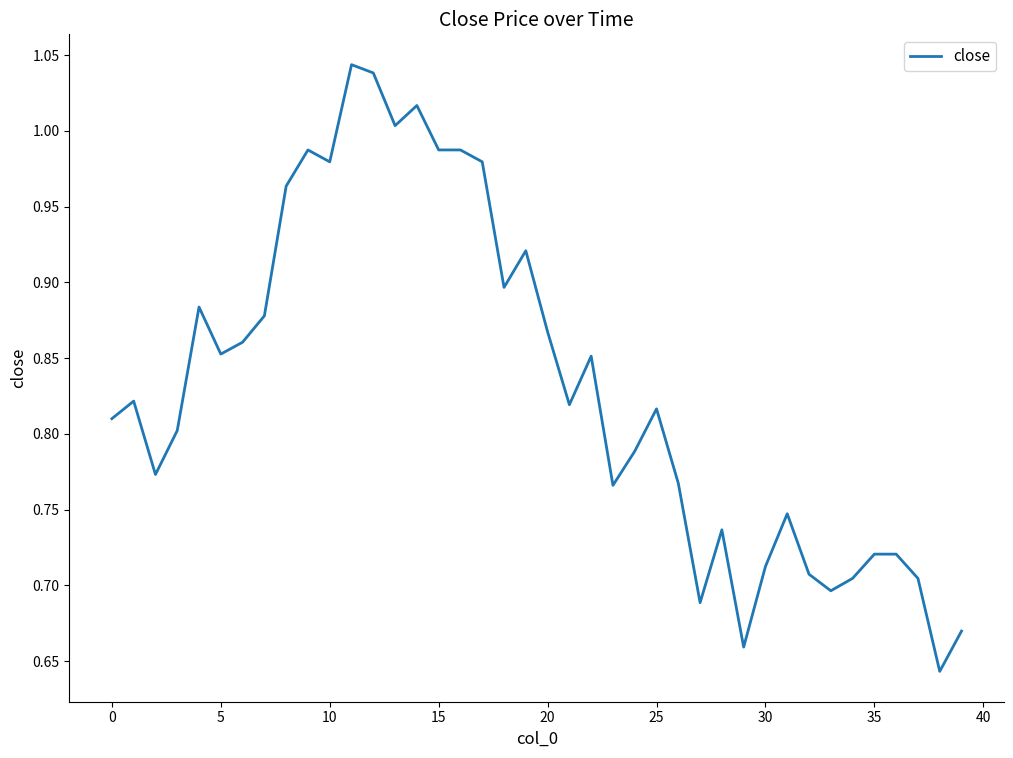

What is the difference between the maximum and minimum values?

0.4